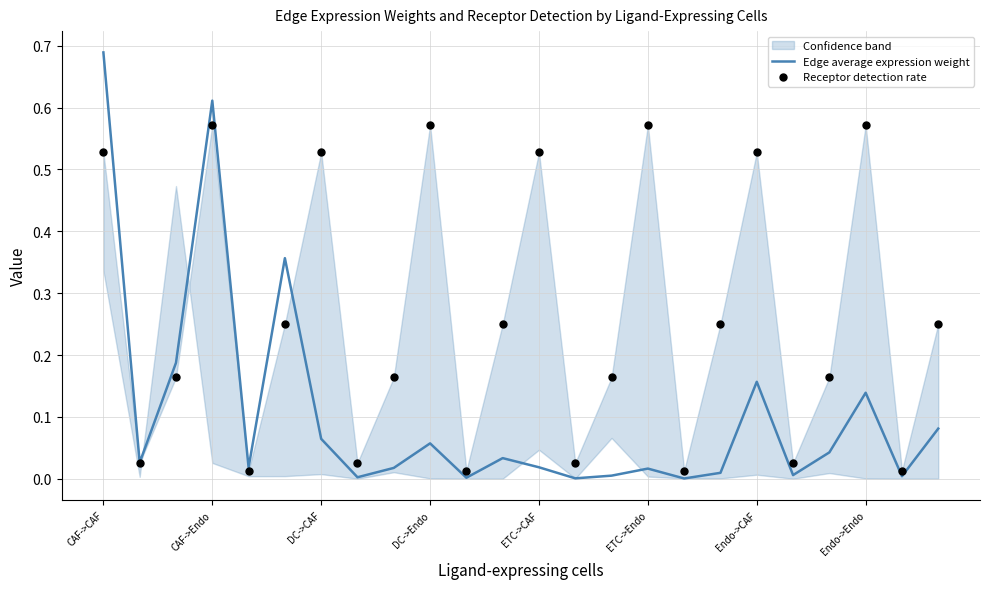

Which series contains the highest Y value?

Edge average expression weight